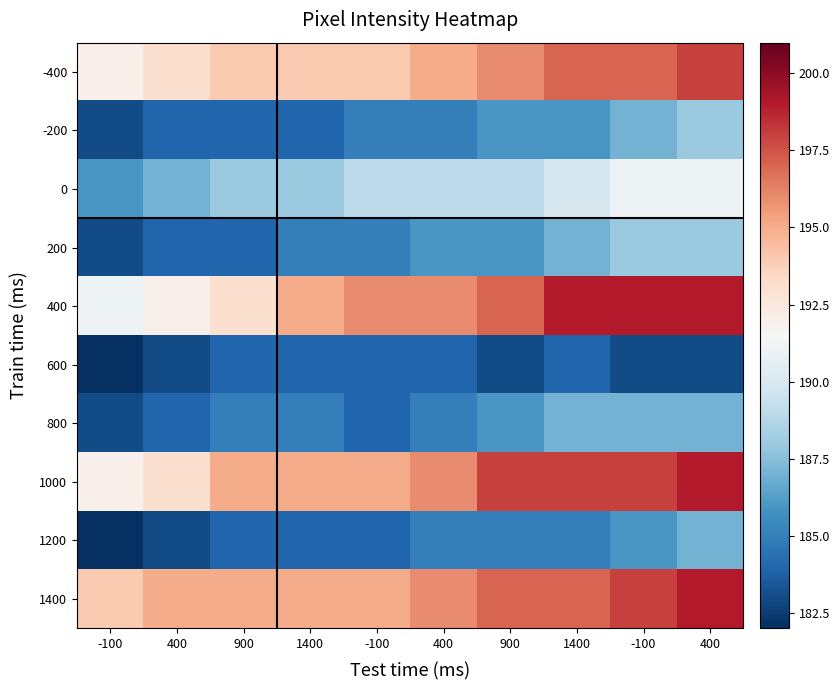

Rank the series by their maximum value, from lowest to highest.

600, 800, 1200, -200, 200, 0, -400, 400, 1000, 1400